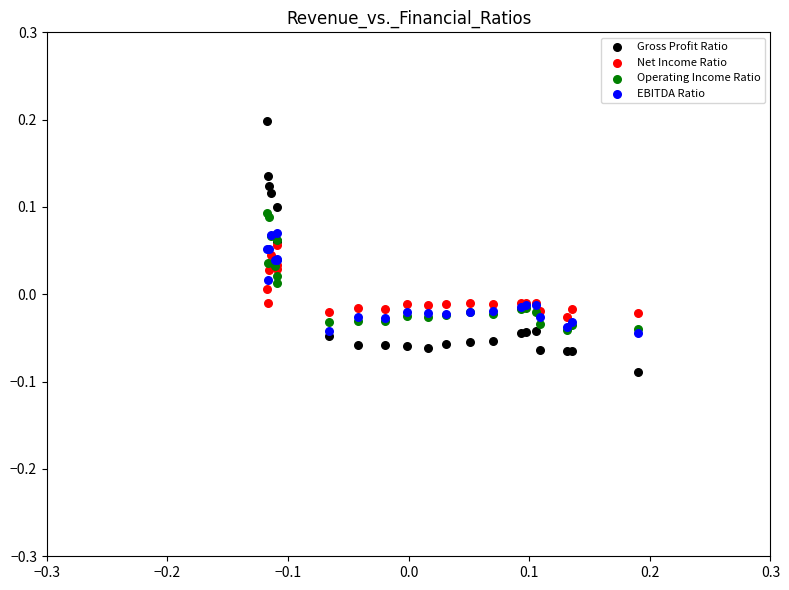

Which series reaches the minimum Y coordinate?

Gross Profit Ratio